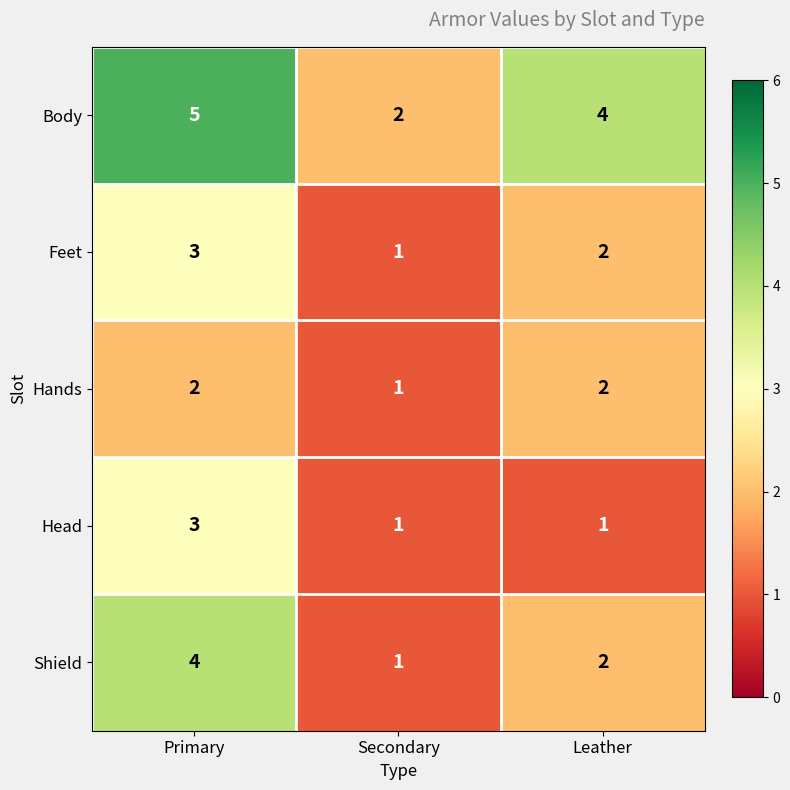

What is the greatest value displayed?

5